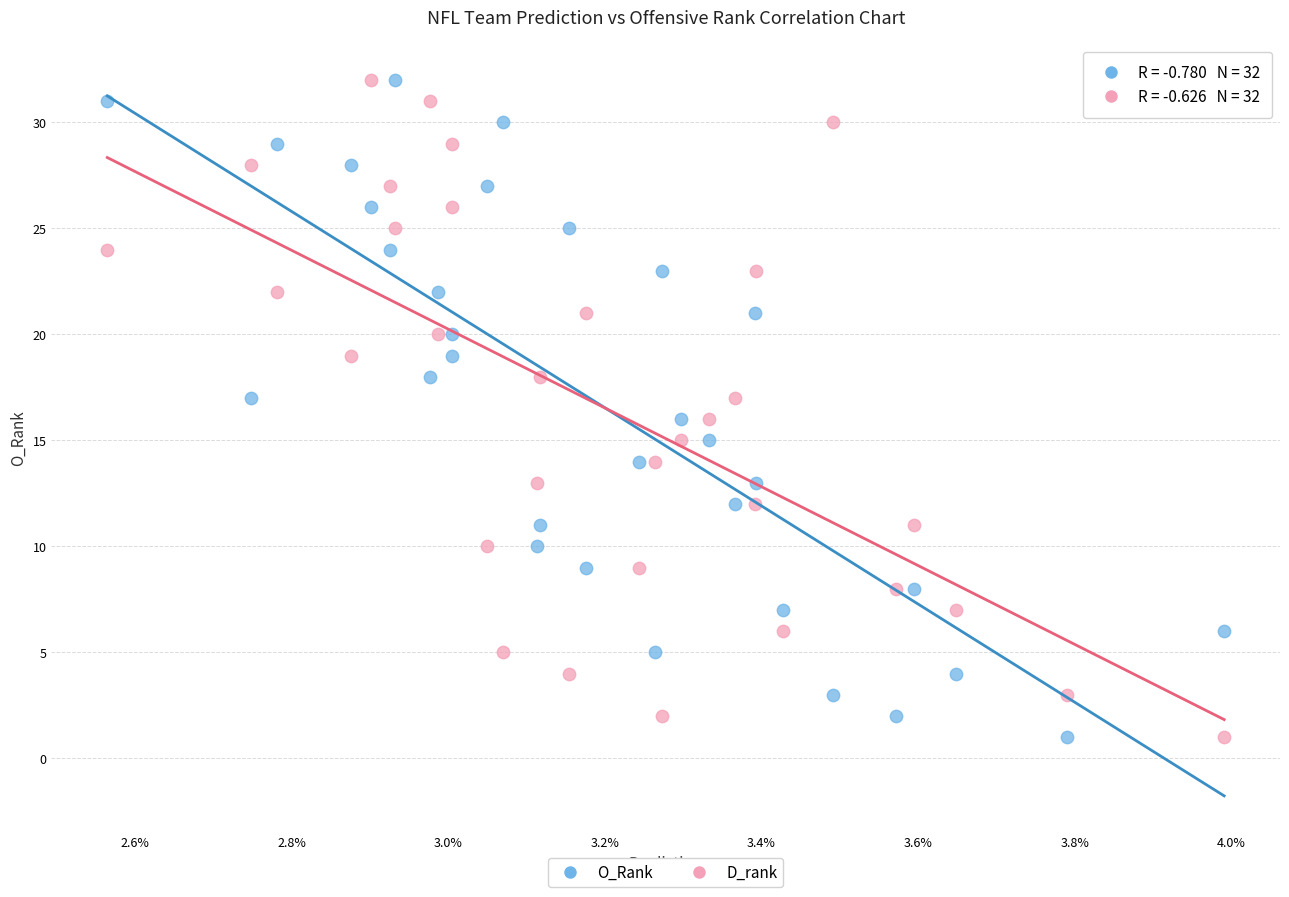

What are all the series names shown in the legend?

O_Rank, D_rank